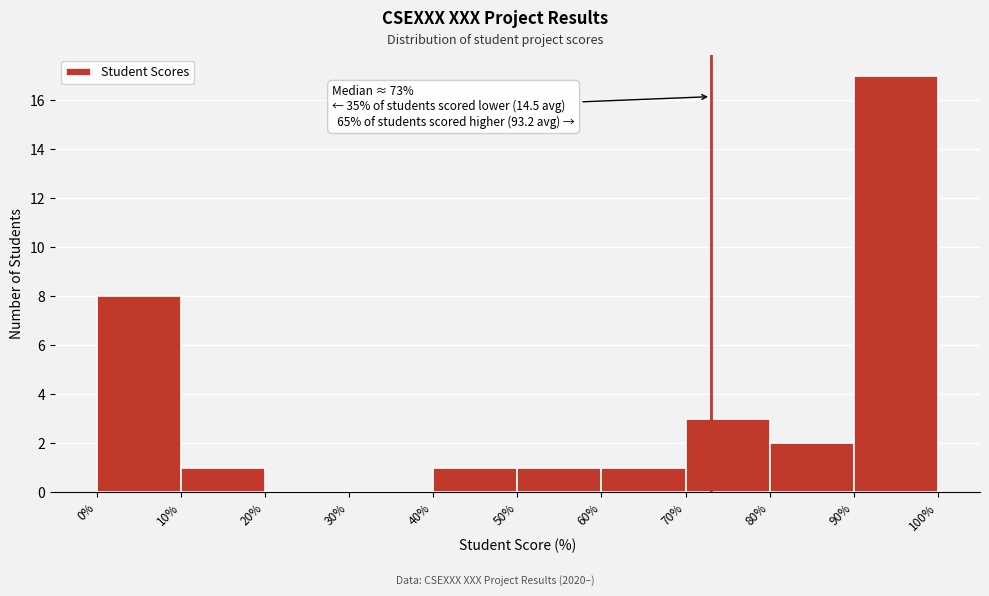

Over which range of the x-axis is the bar tallest?

90% to 100%